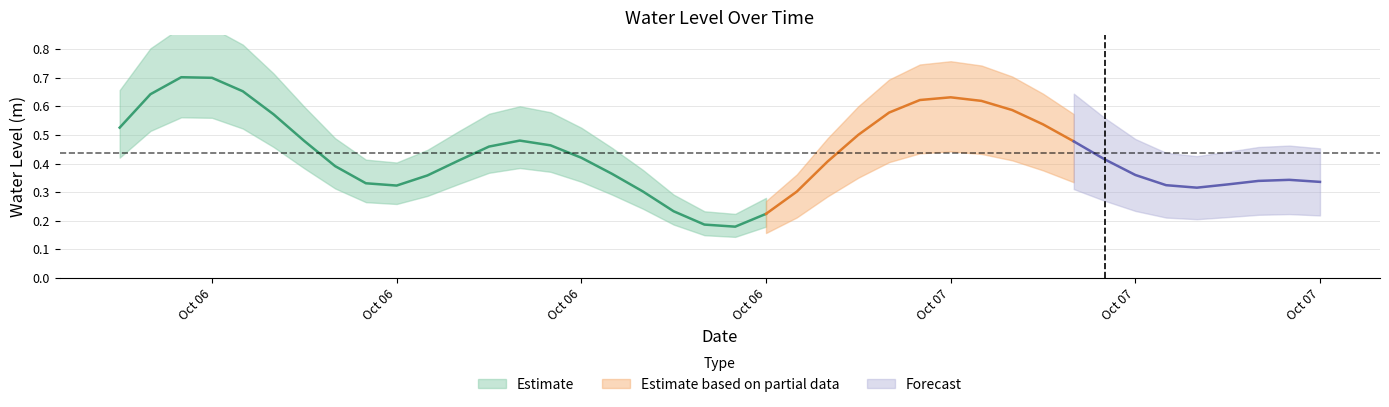

Which category has the lowest value across all series?

2023-10-06 20:00:00